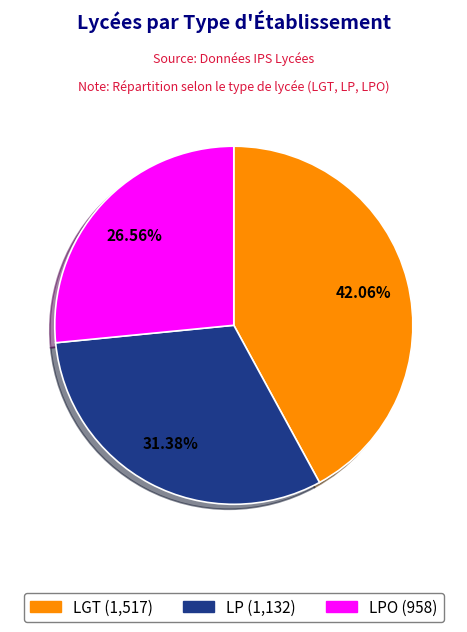

Does any single category account for the majority?

No